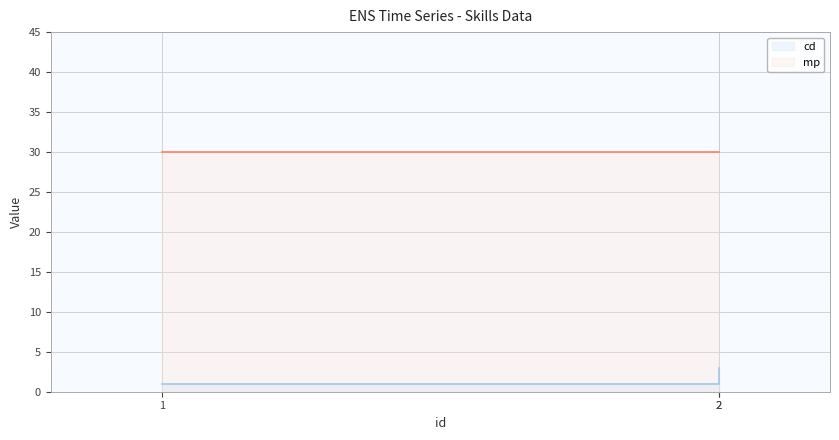

Which has a higher value, 1 or 2?

2